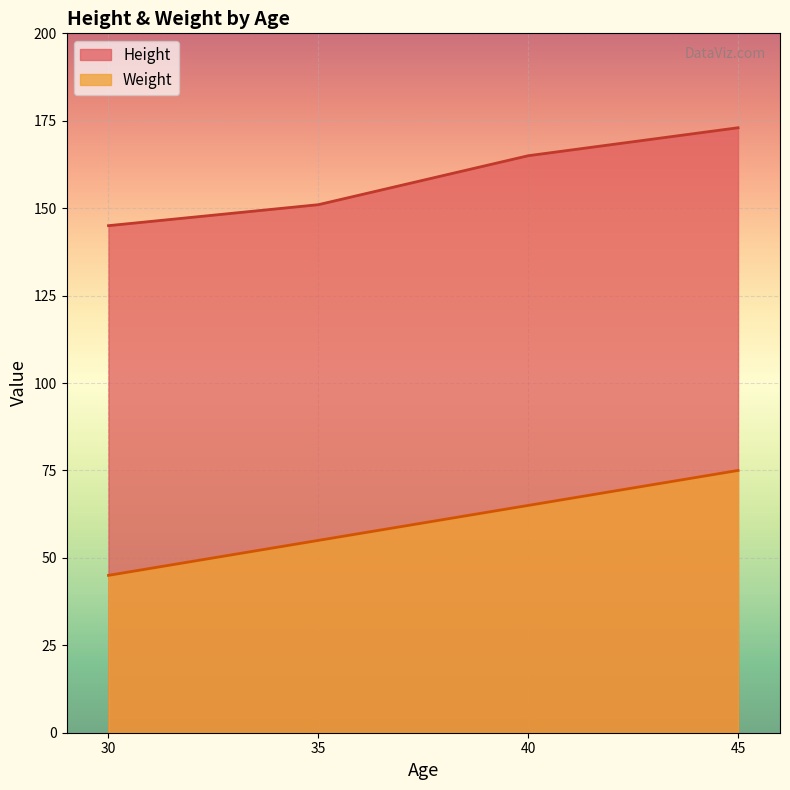

True or false: Weight and Height intersect in this chart.

False